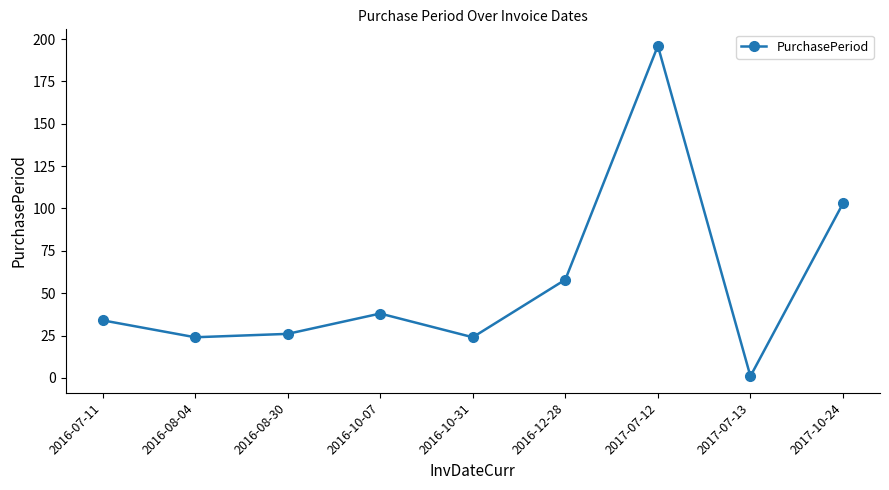

How many categories are shown in the chart?

9